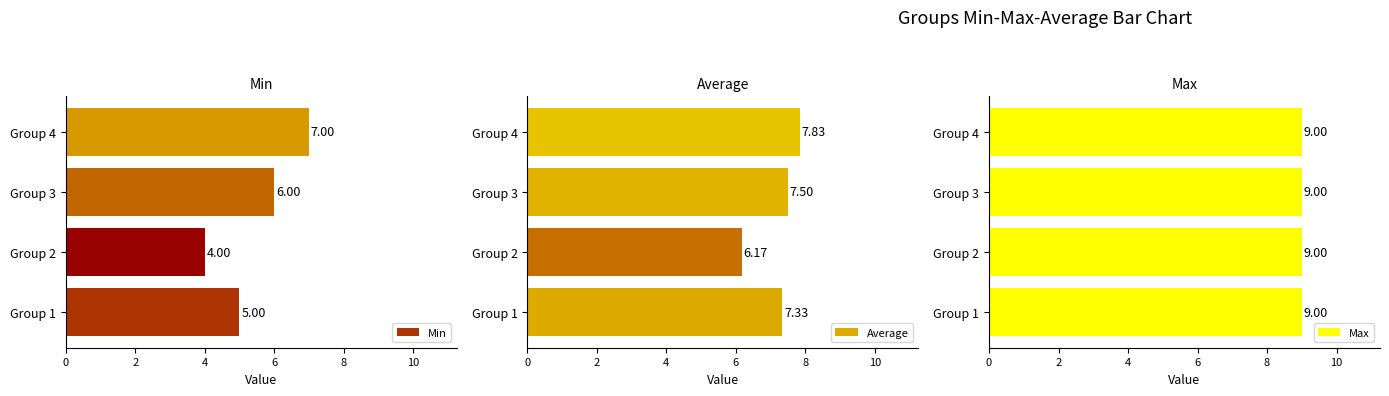

How many values in the Min series exceed 6?

1